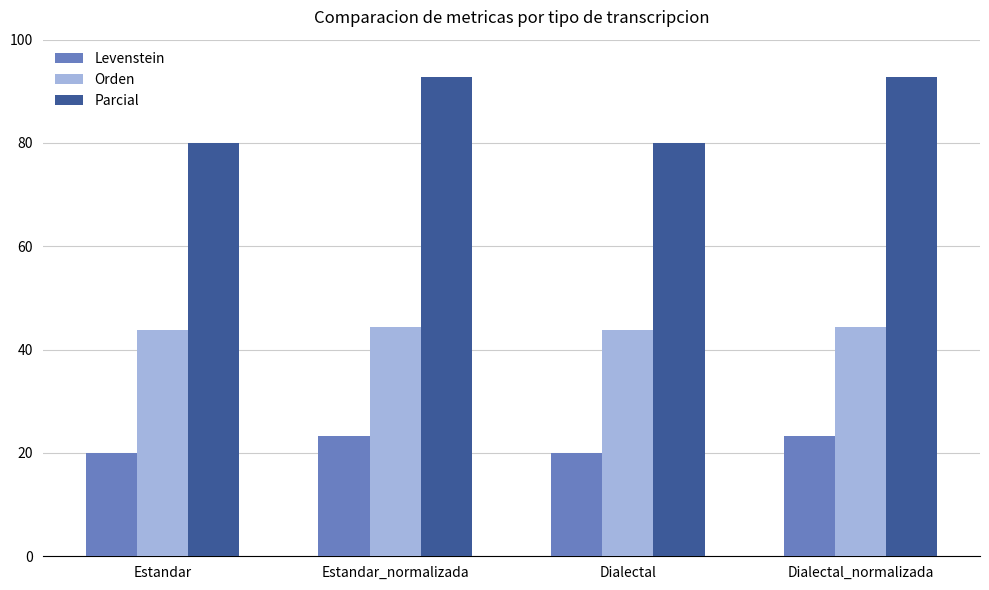

Reading left to right, list all the values displayed in this chart.

Levenstein: 20.0	23.3	20.0	23.3
Orden: 43.8	44.4	43.8	44.4
Parcial: 80.0	92.9	80.0	92.9